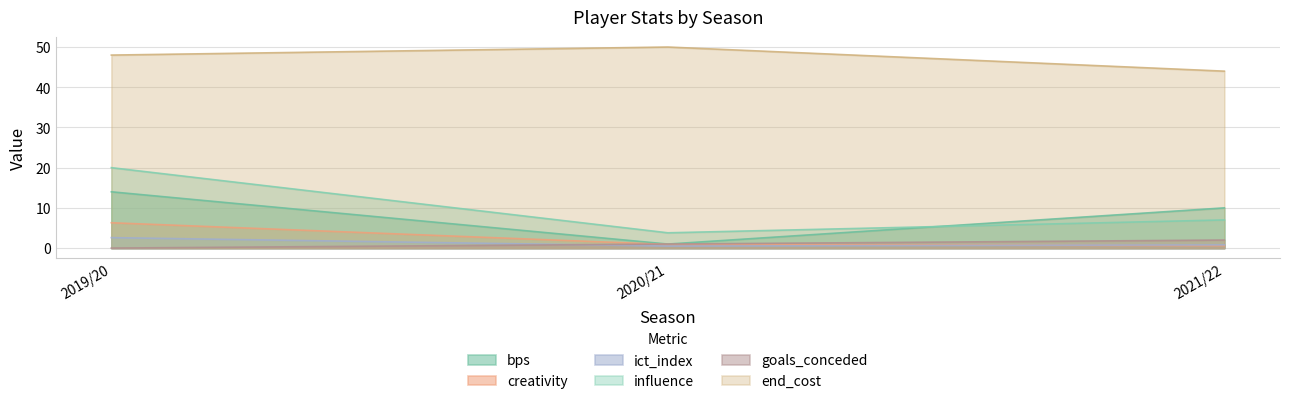

Does the chart display data point markers on the line(s)?

No